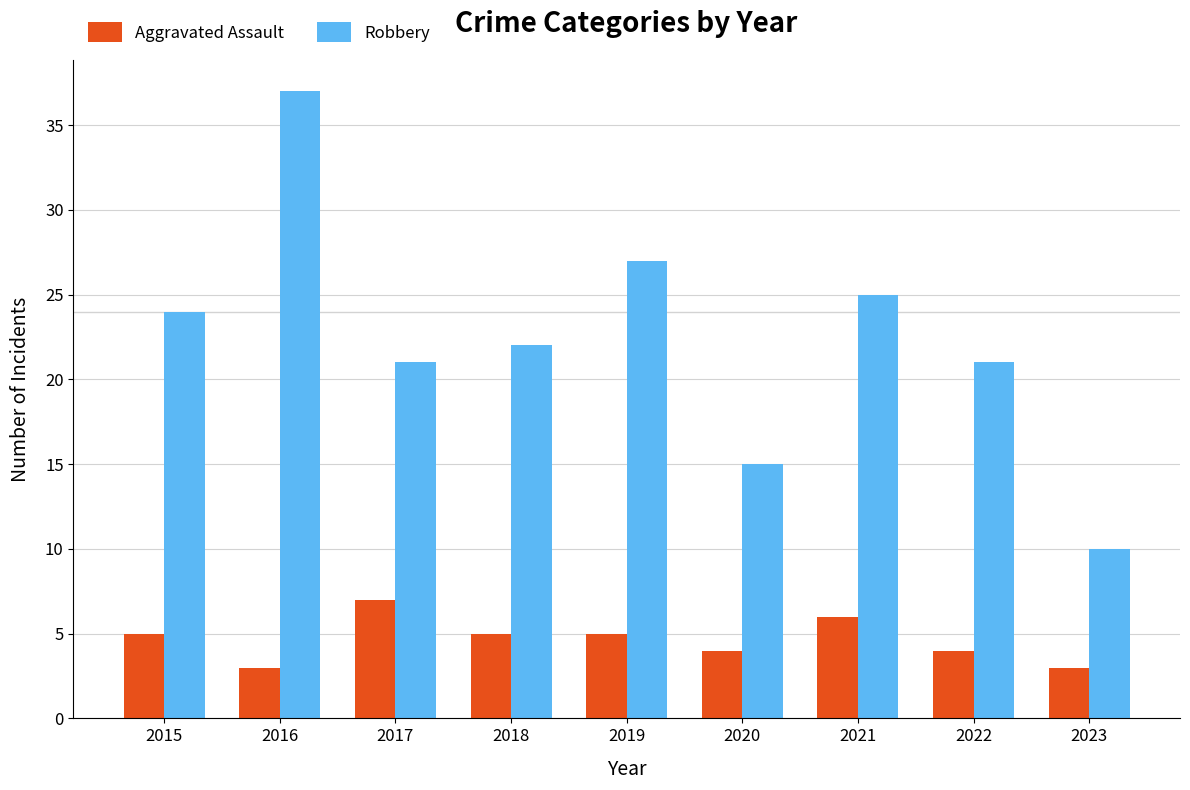

How many data points does each series have?

9